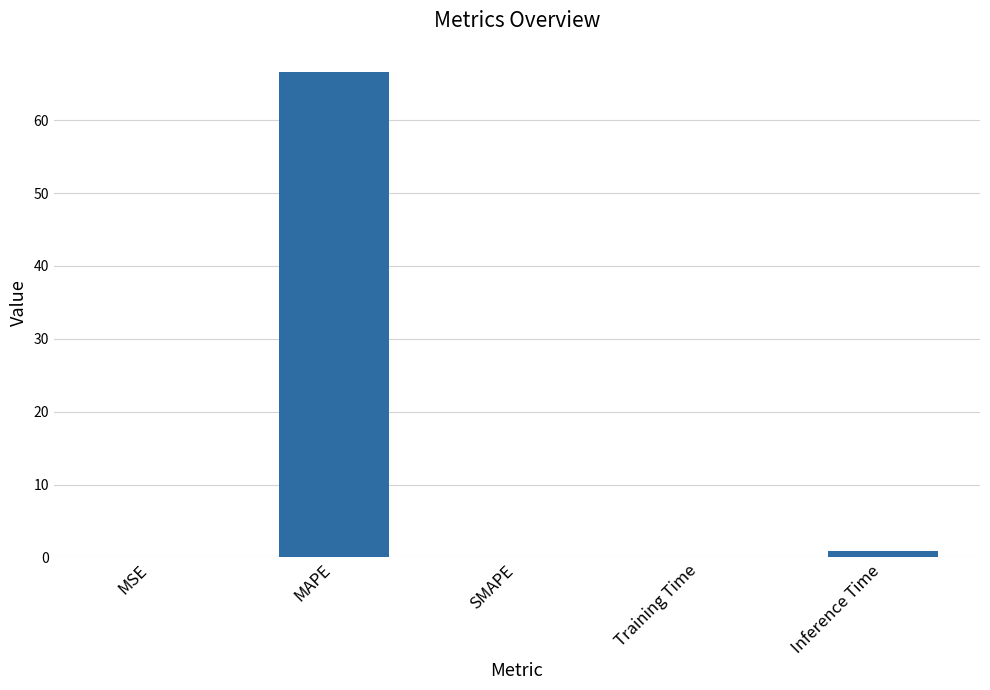

What is the maximum value shown in the chart?

66.6